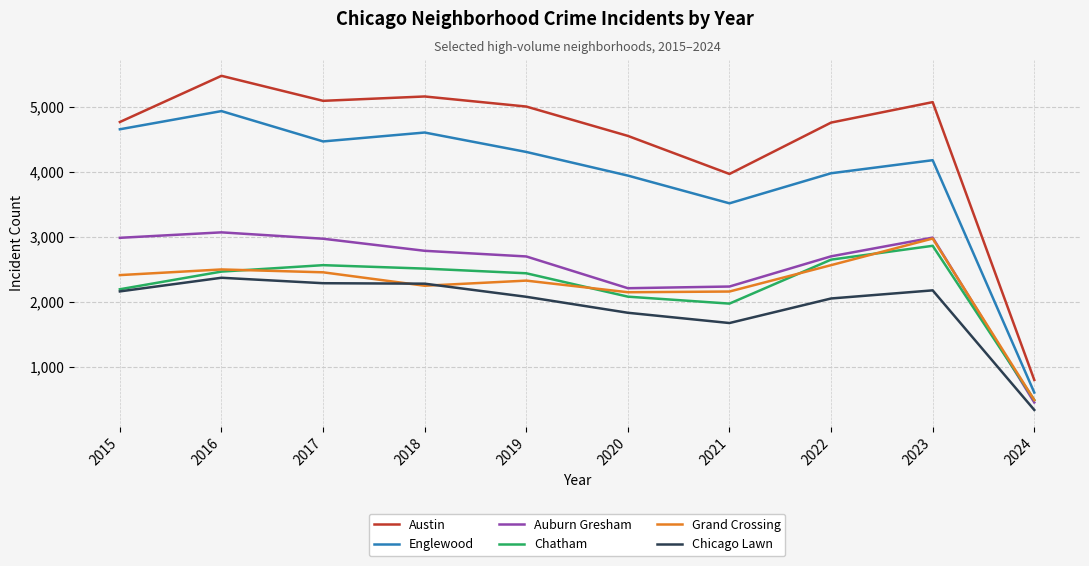

True or false: Grand Crossing and Englewood cross at least once.

False